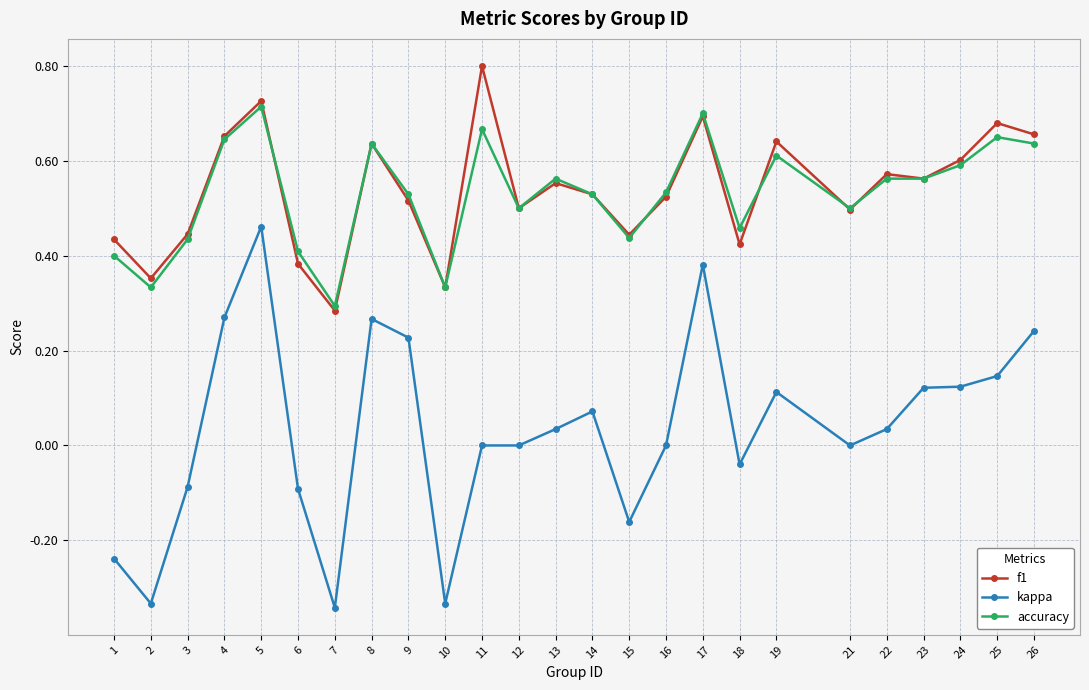

At which category is the sum across all series the highest?

5